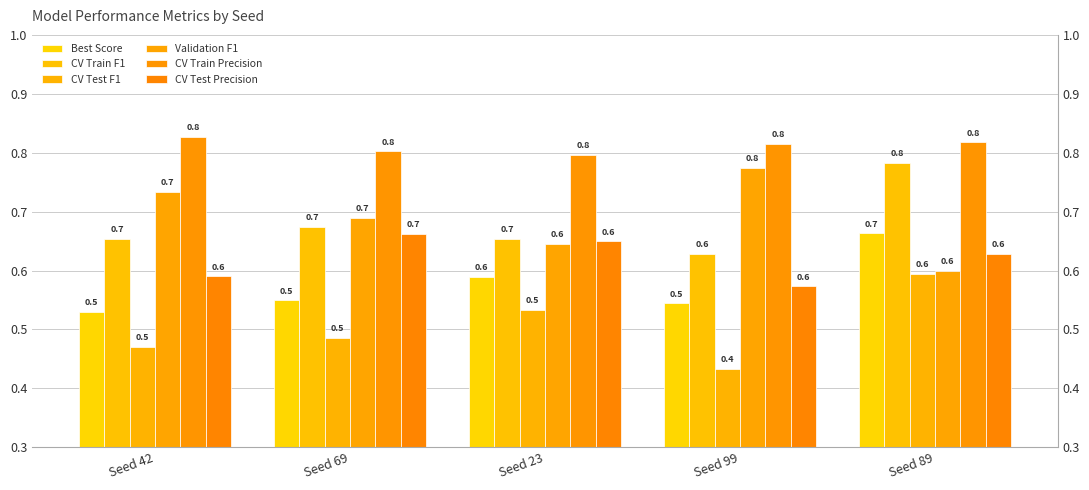

How many bars are there in total?

30